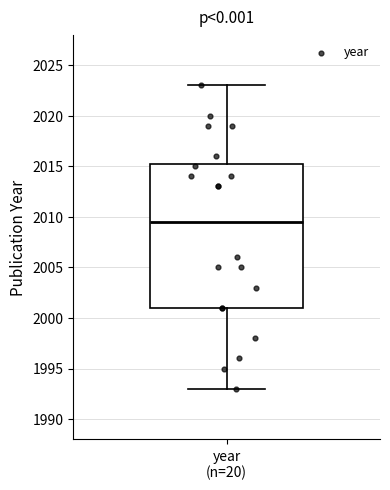

Read this box plot against the y-axis: the position of the median line, the range covered by the box, and the ends of both whiskers. The values are not printed on the chart, so give them approximately, as read against the axis.

median 2009.5, box 2001.0 to 2015.5, whiskers 1993.0 to 2023.0